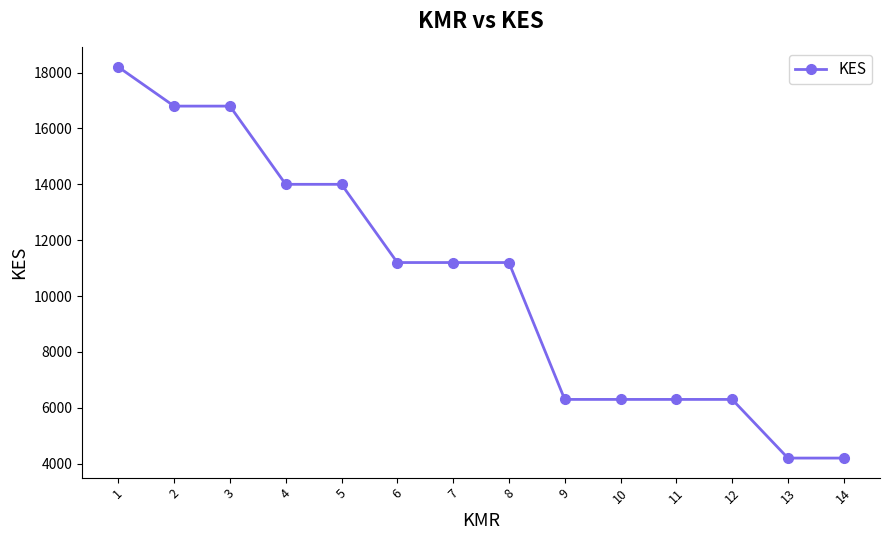

What is the maximum value shown in the chart?

18200